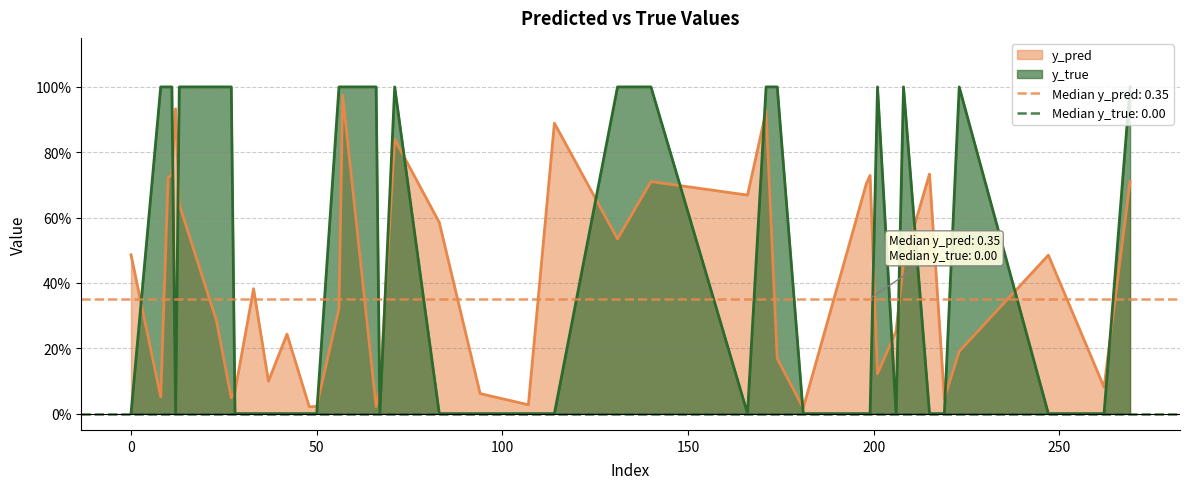

Between which two adjacent categories do y_pred and y_true first intersect?

0 and 8